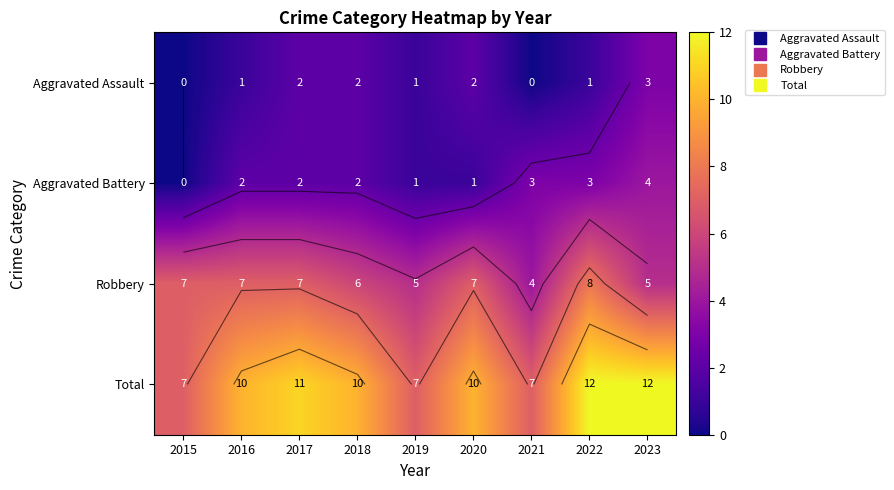

Which series has the widest spread of values?

Total